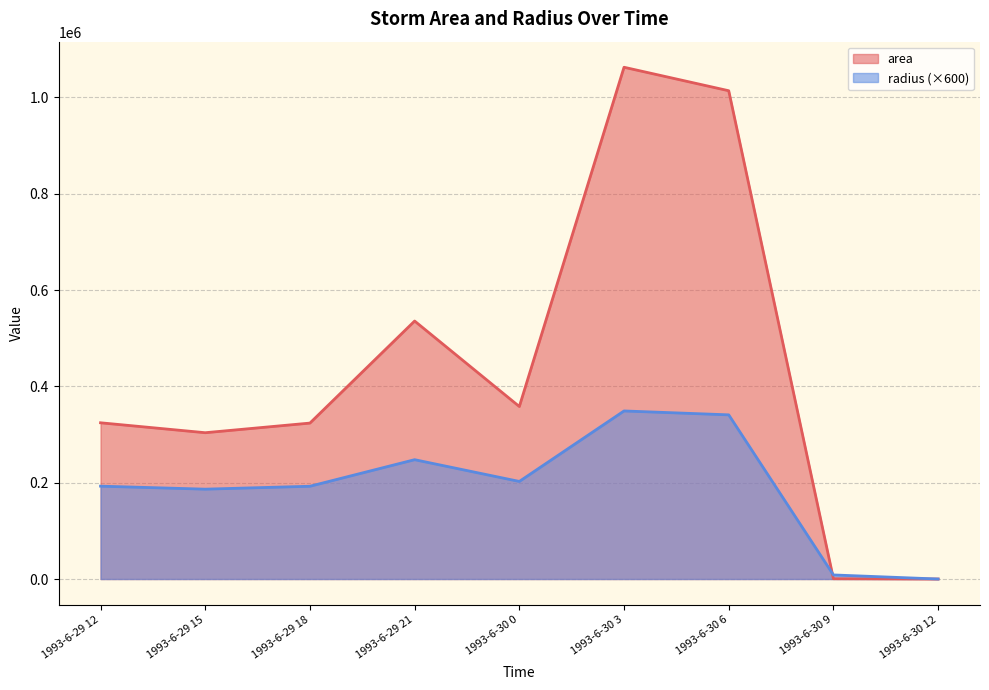

Where does the radius series first go above 192796?

1993-6-29 12